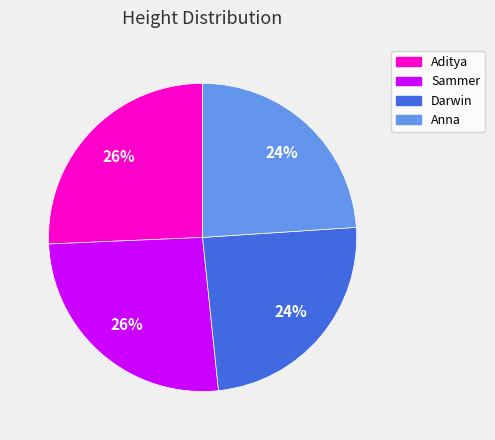

Does Anna represent more than half of the total?

No